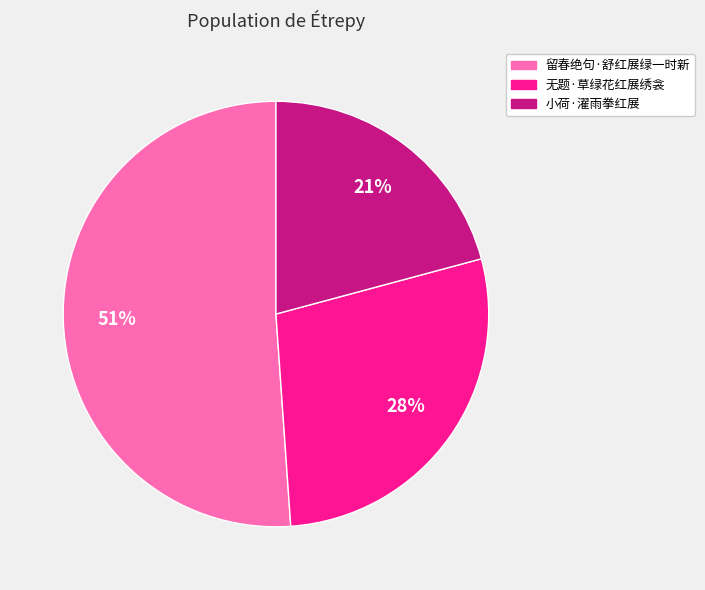

What percentage is the 无题·草绿花红展绣衾 slice, to the nearest percent?

28%